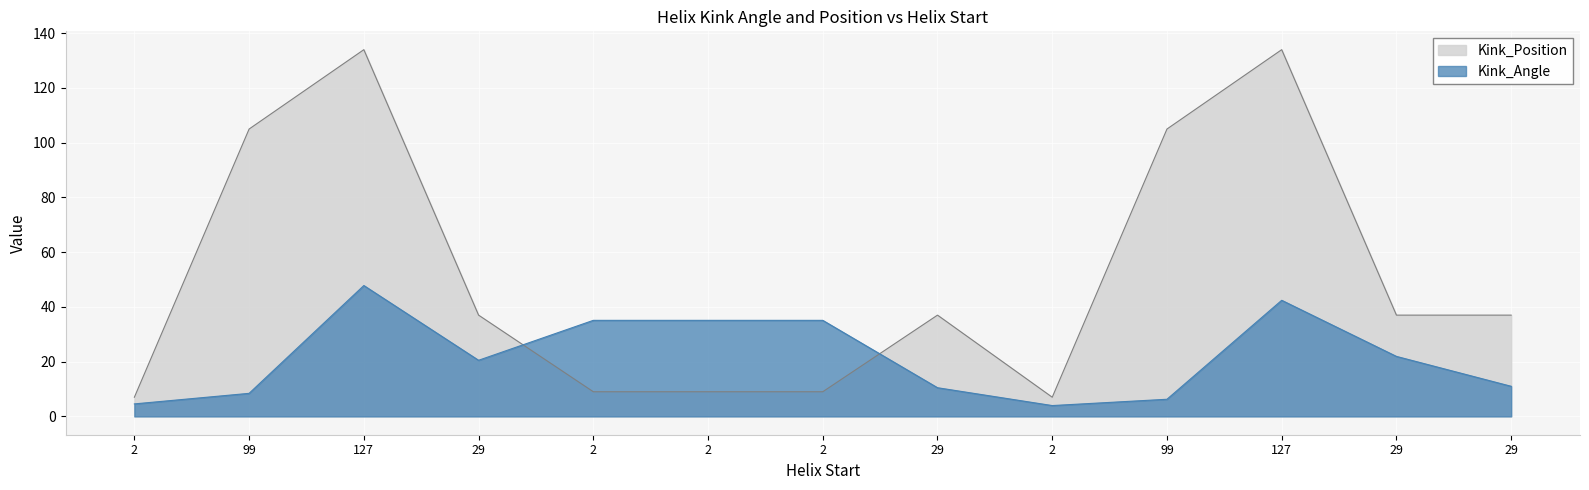

What is the smallest value displayed?

4.0